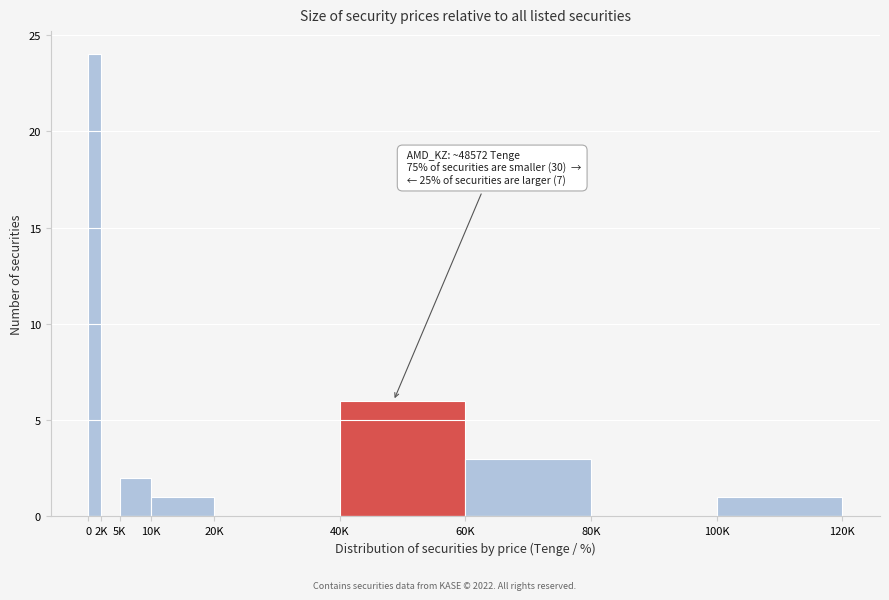

Reading left to right, what are all the values shown in this chart?

0=24	2K=0	5K=2	10K=1	20K=0	40K=6	60K=3	80K=0	100K=1